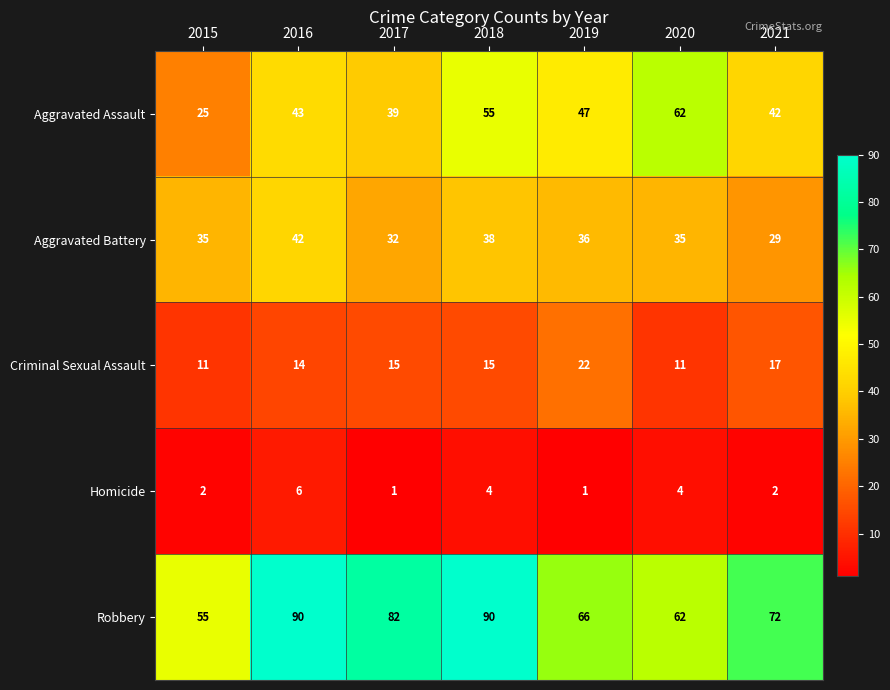

What is the difference between the highest and lowest values at 2019?

65